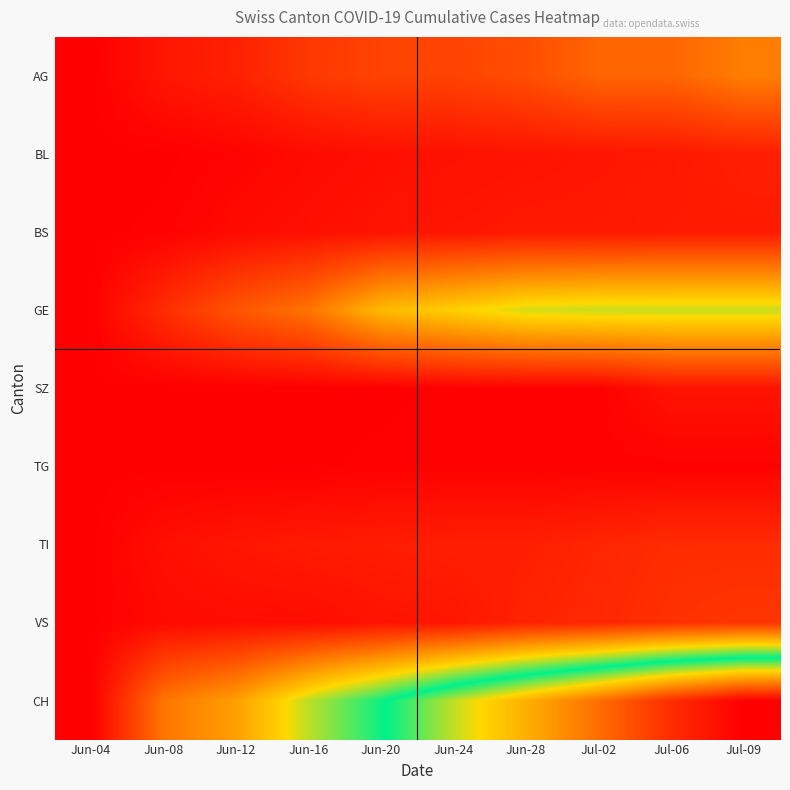

What is the spread (max minus min) of values at Jun-16?

103